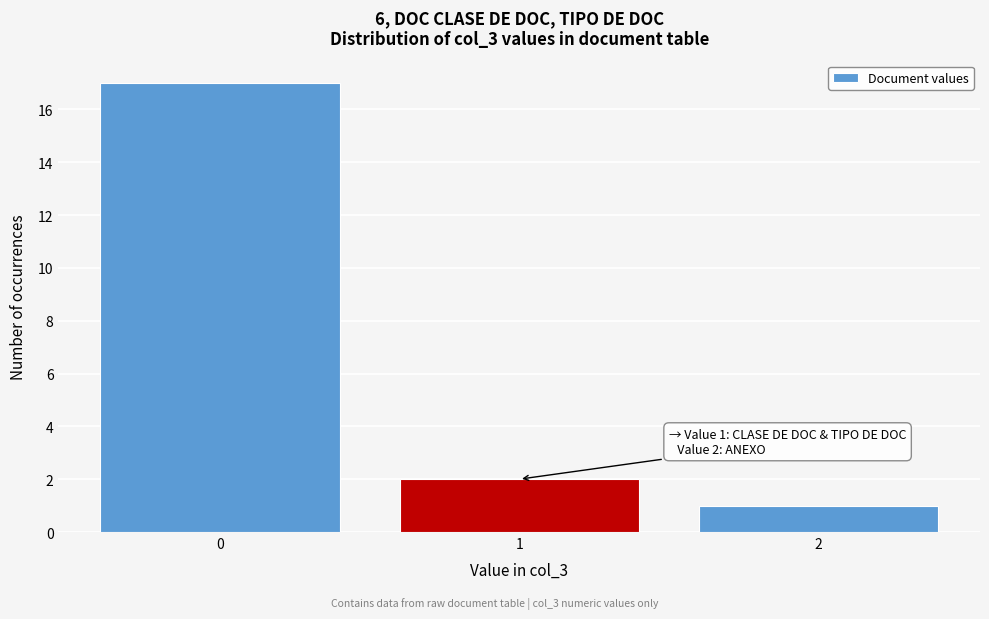

Which range on the x-axis has the tallest bar?

-0.5 to 0.5